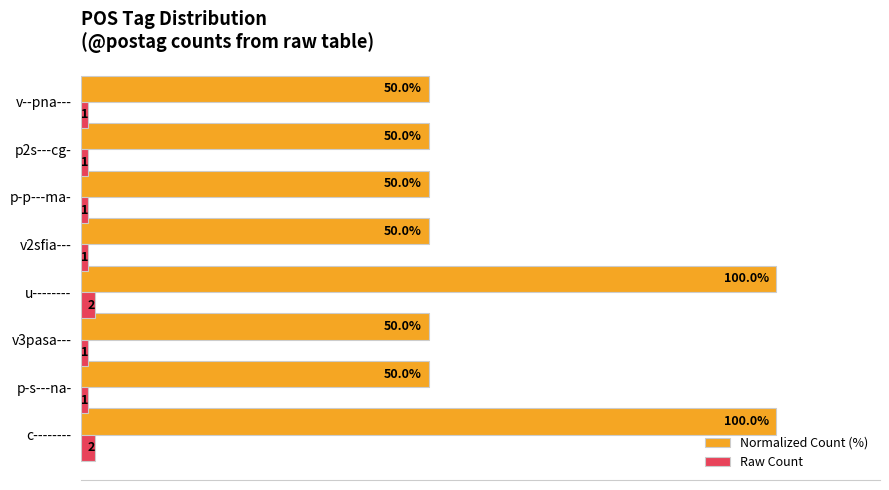

Is the value of Raw Count at p-p---ma- greater than the value of Normalized Count (%) at u--------?

No